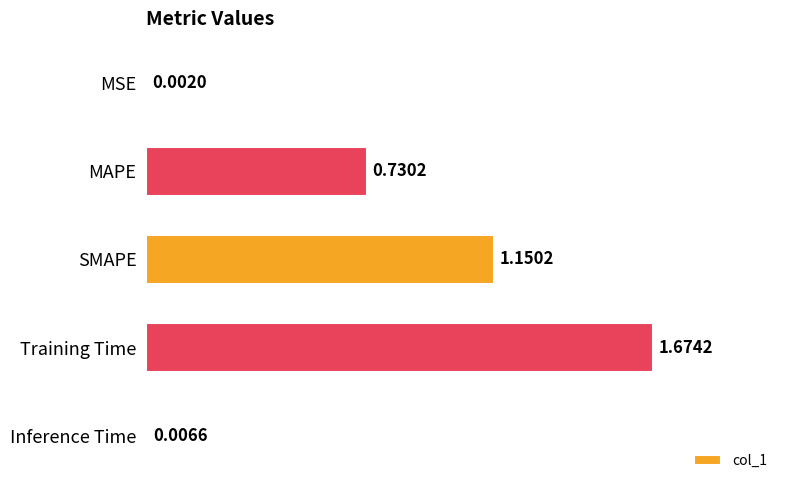

What is the change in value from Training Time to Inference Time?

-1.7